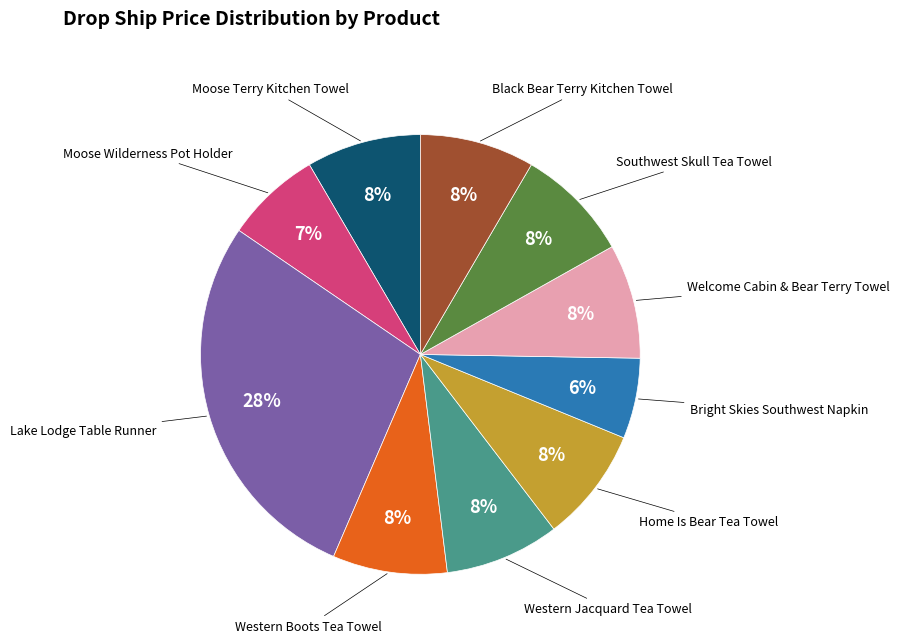

Is there any slice that represents more than half of the pie?

No